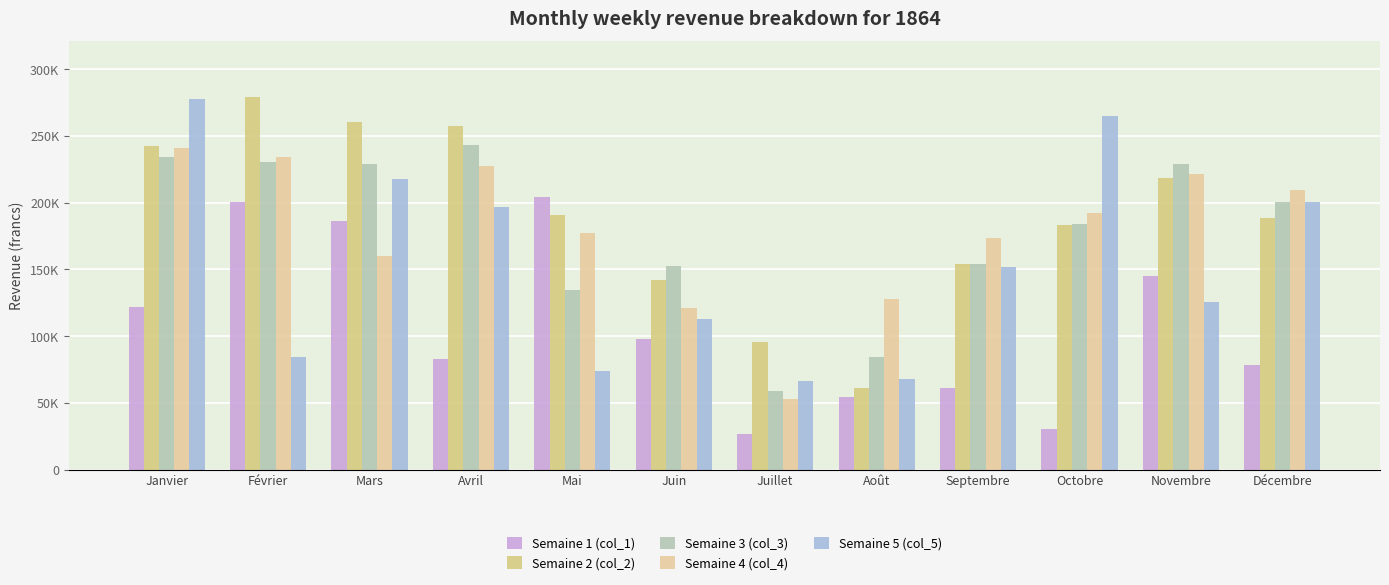

Reading left to right, extract all data points from this chart.

Semaine 1 (col_1): 121849.3	200259.7	186185.5	82568.8	203940.9	97971.9	26418.4	54312.3	60883.5	30264.2	144964.1	78341.5
Semaine 2 (col_2): 242158.0	279095.9	260580.8	257374.9	190860.0	141764.5	95446.2	61171.2	153590.5	183457.4	218558.0	188429.9
Semaine 3 (col_3): 234152.0	230526.5	228910.5	243043.4	134364.0	152642.6	58524.5	84239.3	153737.9	184126.7	228779.3	200323.9
Semaine 4 (col_4): 240838.5	234363.2	160065.7	227343.5	176844.5	120978.9	53056.8	127722.4	173382.7	192316.6	221190.2	209245.4
Semaine 5 (col_5): 277306.9	84431.2	217781.5	196337.7	73545.3	113011.2	66044.1	67992.1	152076.2	264822.8	125653.2	200322.8